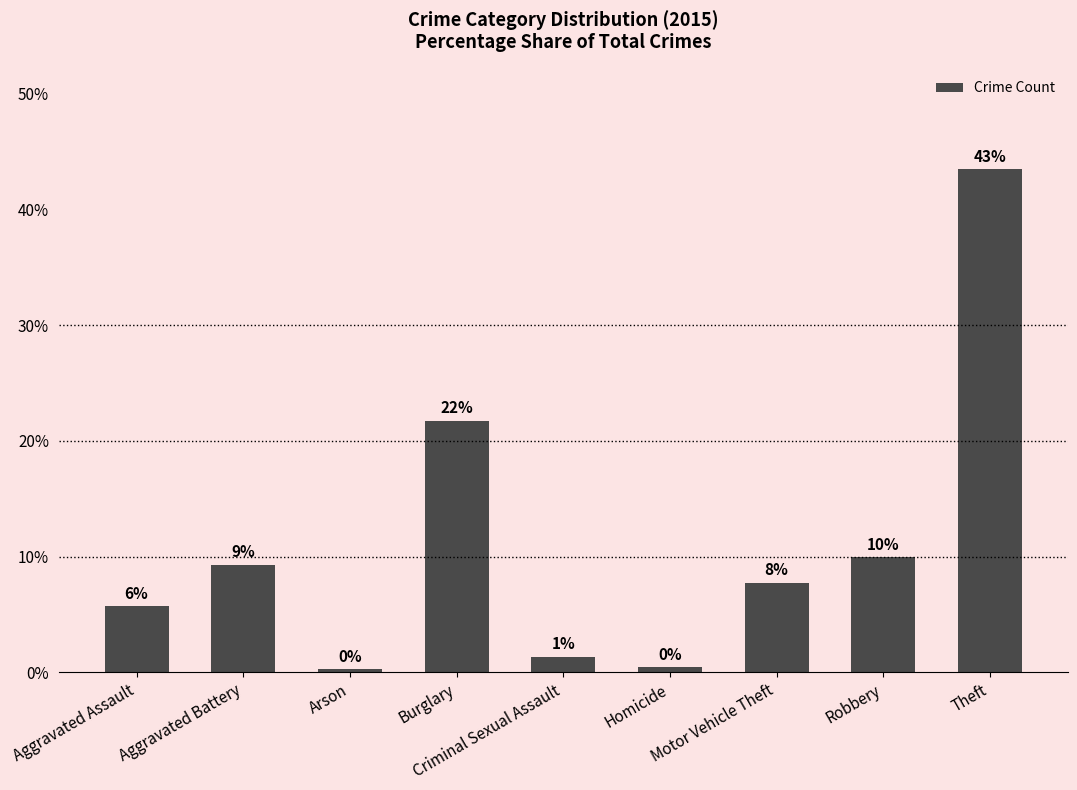

How many bars are there in total?

9